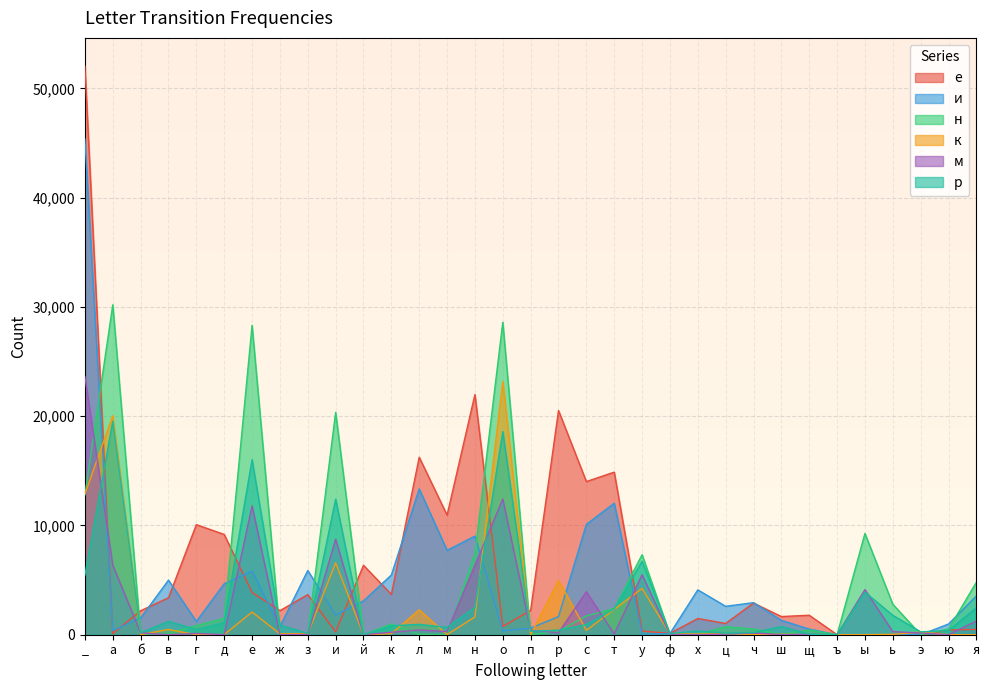

What is the spread (max minus min) of values at й?

6356